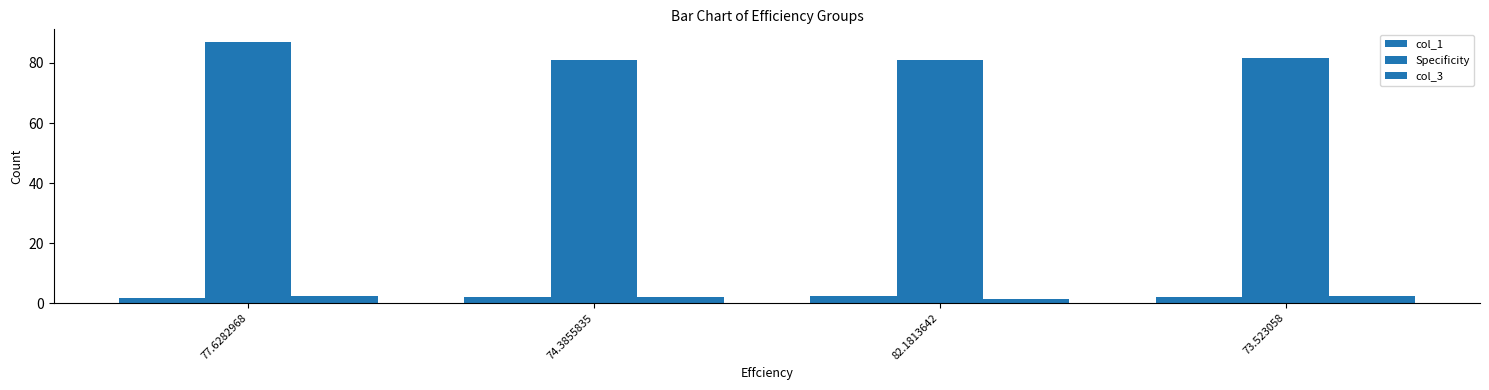

How many bars are there in total?

12